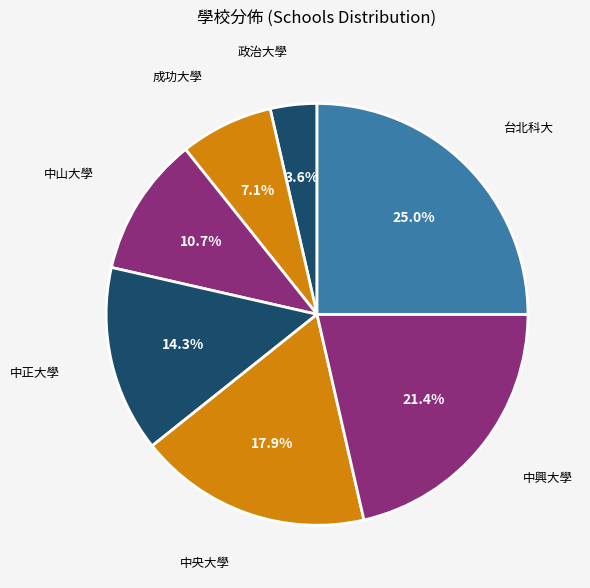

Is the sum of 成功大學 and 台北科大 greater than half?

No